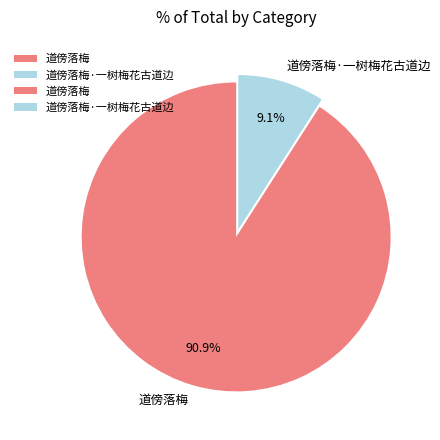

How many segments does this pie chart have?

2